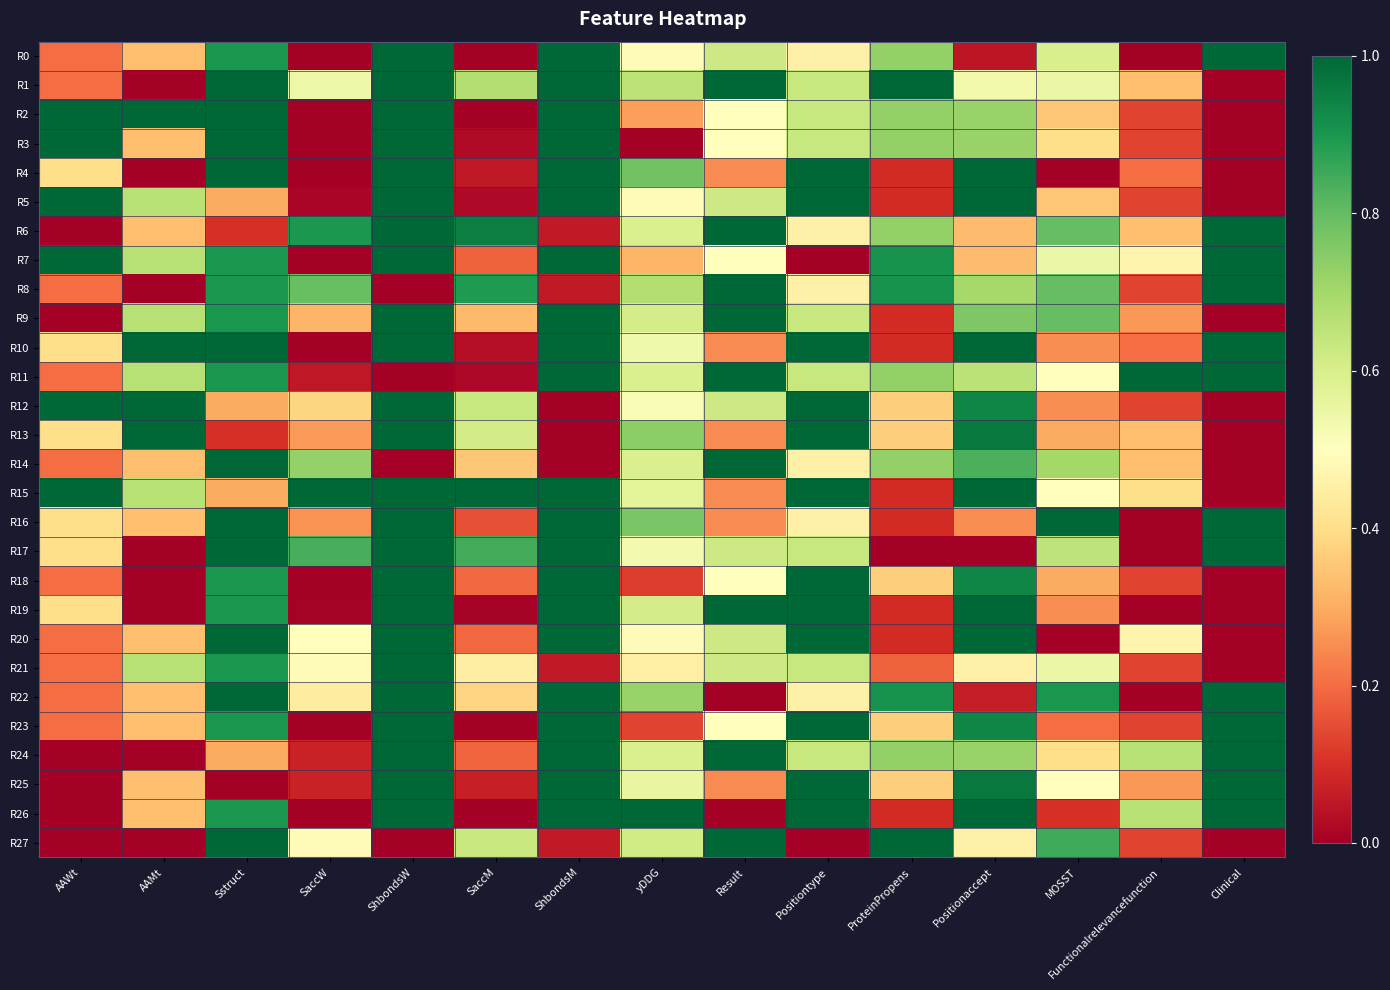

Reading left to right, extract all data points from this chart.

R0: AAWt=0.2	AAMt=0.3	Sstruct=0.9	SaccW=0.0	ShbondsW=1.0	SaccM=0.0	ShbondsM=1.0	yDDG=0.5	Result=0.6	Positiontype=0.5	ProteinPropens=0.7	Positionaccept=0.1	MOSST=0.6	Functionalrelevancefunction=0.0	Clinical=1.0
R1: AAWt=0.2	AAMt=0.0	Sstruct=1.0	SaccW=0.5	ShbondsW=1.0	SaccM=0.7	ShbondsM=1.0	yDDG=0.7	Result=1.0	Positiontype=0.6	ProteinPropens=1.0	Positionaccept=0.5	MOSST=0.6	Functionalrelevancefunction=0.3	Clinical=0.0
R2: AAWt=1.0	AAMt=1.0	Sstruct=1.0	SaccW=0.0	ShbondsW=1.0	SaccM=0.0	ShbondsM=1.0	yDDG=0.3	Result=0.5	Positiontype=0.6	ProteinPropens=0.7	Positionaccept=0.7	MOSST=0.4	Functionalrelevancefunction=0.1	Clinical=0.0
R3: AAWt=1.0	AAMt=0.3	Sstruct=1.0	SaccW=0.0	ShbondsW=1.0	SaccM=0.0	ShbondsM=1.0	yDDG=0.0	Result=0.5	Positiontype=0.6	ProteinPropens=0.7	Positionaccept=0.7	MOSST=0.4	Functionalrelevancefunction=0.1	Clinical=0.0
R4: AAWt=0.4	AAMt=0.0	Sstruct=1.0	SaccW=0.0	ShbondsW=1.0	SaccM=0.1	ShbondsM=1.0	yDDG=0.8	Result=0.2	Positiontype=1.0	ProteinPropens=0.1	Positionaccept=1.0	MOSST=0.0	Functionalrelevancefunction=0.2	Clinical=0.0
R5: AAWt=1.0	AAMt=0.7	Sstruct=0.3	SaccW=0.0	ShbondsW=1.0	SaccM=0.0	ShbondsM=1.0	yDDG=0.5	Result=0.6	Positiontype=1.0	ProteinPropens=0.1	Positionaccept=1.0	MOSST=0.4	Functionalrelevancefunction=0.1	Clinical=0.0
R6: AAWt=0.0	AAMt=0.3	Sstruct=0.1	SaccW=0.9	ShbondsW=1.0	SaccM=1.0	ShbondsM=0.1	yDDG=0.6	Result=1.0	Positiontype=0.5	ProteinPropens=0.7	Positionaccept=0.3	MOSST=0.8	Functionalrelevancefunction=0.3	Clinical=1.0
R7: AAWt=1.0	AAMt=0.7	Sstruct=0.9	SaccW=0.0	ShbondsW=1.0	SaccM=0.2	ShbondsM=1.0	yDDG=0.3	Result=0.5	Positiontype=0.0	ProteinPropens=0.9	Positionaccept=0.3	MOSST=0.6	Functionalrelevancefunction=0.5	Clinical=1.0
R8: AAWt=0.2	AAMt=0.0	Sstruct=0.9	SaccW=0.8	ShbondsW=0.0	SaccM=0.9	ShbondsM=0.1	yDDG=0.7	Result=1.0	Positiontype=0.5	ProteinPropens=0.9	Positionaccept=0.7	MOSST=0.8	Functionalrelevancefunction=0.1	Clinical=1.0
R9: AAWt=0.0	AAMt=0.7	Sstruct=0.9	SaccW=0.3	ShbondsW=1.0	SaccM=0.3	ShbondsM=1.0	yDDG=0.6	Result=1.0	Positiontype=0.6	ProteinPropens=0.1	Positionaccept=0.8	MOSST=0.8	Functionalrelevancefunction=0.3	Clinical=0.0
R10: AAWt=0.4	AAMt=1.0	Sstruct=1.0	SaccW=0.0	ShbondsW=1.0	SaccM=0.0	ShbondsM=1.0	yDDG=0.5	Result=0.2	Positiontype=1.0	ProteinPropens=0.1	Positionaccept=1.0	MOSST=0.2	Functionalrelevancefunction=0.2	Clinical=1.0
R11: AAWt=0.2	AAMt=0.7	Sstruct=0.9	SaccW=0.1	ShbondsW=0.0	SaccM=0.0	ShbondsM=1.0	yDDG=0.6	Result=1.0	Positiontype=0.6	ProteinPropens=0.7	Positionaccept=0.7	MOSST=0.5	Functionalrelevancefunction=1.0	Clinical=1.0
R12: AAWt=1.0	AAMt=1.0	Sstruct=0.3	SaccW=0.4	ShbondsW=1.0	SaccM=0.6	ShbondsM=0.0	yDDG=0.5	Result=0.6	Positiontype=1.0	ProteinPropens=0.4	Positionaccept=0.9	MOSST=0.2	Functionalrelevancefunction=0.1	Clinical=0.0
R13: AAWt=0.4	AAMt=1.0	Sstruct=0.1	SaccW=0.3	ShbondsW=1.0	SaccM=0.6	ShbondsM=0.0	yDDG=0.7	Result=0.2	Positiontype=1.0	ProteinPropens=0.4	Positionaccept=1.0	MOSST=0.3	Functionalrelevancefunction=0.3	Clinical=0.0
R14: AAWt=0.2	AAMt=0.3	Sstruct=1.0	SaccW=0.7	ShbondsW=0.0	SaccM=0.4	ShbondsM=0.0	yDDG=0.6	Result=1.0	Positiontype=0.5	ProteinPropens=0.7	Positionaccept=0.8	MOSST=0.7	Functionalrelevancefunction=0.3	Clinical=0.0
R15: AAWt=1.0	AAMt=0.7	Sstruct=0.3	SaccW=1.0	ShbondsW=1.0	SaccM=1.0	ShbondsM=1.0	yDDG=0.6	Result=0.2	Positiontype=1.0	ProteinPropens=0.1	Positionaccept=1.0	MOSST=0.5	Functionalrelevancefunction=0.4	Clinical=0.0
R16: AAWt=0.4	AAMt=0.3	Sstruct=1.0	SaccW=0.3	ShbondsW=1.0	SaccM=0.2	ShbondsM=1.0	yDDG=0.8	Result=0.2	Positiontype=0.5	ProteinPropens=0.1	Positionaccept=0.3	MOSST=1.0	Functionalrelevancefunction=0.0	Clinical=1.0
R17: AAWt=0.4	AAMt=0.0	Sstruct=1.0	SaccW=0.8	ShbondsW=1.0	SaccM=0.8	ShbondsM=1.0	yDDG=0.5	Result=0.6	Positiontype=0.6	ProteinPropens=0.0	Positionaccept=0.0	MOSST=0.7	Functionalrelevancefunction=0.0	Clinical=1.0
R18: AAWt=0.2	AAMt=0.0	Sstruct=0.9	SaccW=0.0	ShbondsW=1.0	SaccM=0.2	ShbondsM=1.0	yDDG=0.1	Result=0.5	Positiontype=1.0	ProteinPropens=0.4	Positionaccept=0.9	MOSST=0.3	Functionalrelevancefunction=0.1	Clinical=0.0
R19: AAWt=0.4	AAMt=0.0	Sstruct=0.9	SaccW=0.0	ShbondsW=1.0	SaccM=0.0	ShbondsM=1.0	yDDG=0.6	Result=1.0	Positiontype=1.0	ProteinPropens=0.1	Positionaccept=1.0	MOSST=0.2	Functionalrelevancefunction=0.0	Clinical=0.0
R20: AAWt=0.2	AAMt=0.3	Sstruct=1.0	SaccW=0.5	ShbondsW=1.0	SaccM=0.2	ShbondsM=1.0	yDDG=0.5	Result=0.6	Positiontype=1.0	ProteinPropens=0.1	Positionaccept=1.0	MOSST=0.0	Functionalrelevancefunction=0.5	Clinical=0.0
R21: AAWt=0.2	AAMt=0.7	Sstruct=0.9	SaccW=0.5	ShbondsW=1.0	SaccM=0.4	ShbondsM=0.1	yDDG=0.5	Result=0.6	Positiontype=0.6	ProteinPropens=0.2	Positionaccept=0.5	MOSST=0.6	Functionalrelevancefunction=0.1	Clinical=0.0
R22: AAWt=0.2	AAMt=0.3	Sstruct=1.0	SaccW=0.4	ShbondsW=1.0	SaccM=0.4	ShbondsM=1.0	yDDG=0.7	Result=0.0	Positiontype=0.5	ProteinPropens=0.9	Positionaccept=0.1	MOSST=0.9	Functionalrelevancefunction=0.0	Clinical=1.0
R23: AAWt=0.2	AAMt=0.3	Sstruct=0.9	SaccW=0.0	ShbondsW=1.0	SaccM=0.0	ShbondsM=1.0	yDDG=0.1	Result=0.5	Positiontype=1.0	ProteinPropens=0.4	Positionaccept=0.9	MOSST=0.2	Functionalrelevancefunction=0.1	Clinical=1.0
R24: AAWt=0.0	AAMt=0.0	Sstruct=0.3	SaccW=0.1	ShbondsW=1.0	SaccM=0.2	ShbondsM=1.0	yDDG=0.6	Result=1.0	Positiontype=0.6	ProteinPropens=0.7	Positionaccept=0.7	MOSST=0.4	Functionalrelevancefunction=0.7	Clinical=1.0
R25: AAWt=0.0	AAMt=0.3	Sstruct=0.0	SaccW=0.1	ShbondsW=1.0	SaccM=0.1	ShbondsM=1.0	yDDG=0.6	Result=0.2	Positiontype=1.0	ProteinPropens=0.4	Positionaccept=1.0	MOSST=0.5	Functionalrelevancefunction=0.3	Clinical=1.0
R26: AAWt=0.0	AAMt=0.3	Sstruct=0.9	SaccW=0.0	ShbondsW=1.0	SaccM=0.0	ShbondsM=1.0	yDDG=1.0	Result=0.0	Positiontype=1.0	ProteinPropens=0.1	Positionaccept=1.0	MOSST=0.1	Functionalrelevancefunction=0.7	Clinical=1.0
R27: AAWt=0.0	AAMt=0.0	Sstruct=1.0	SaccW=0.5	ShbondsW=0.0	SaccM=0.6	ShbondsM=0.1	yDDG=0.6	Result=1.0	Positiontype=0.0	ProteinPropens=1.0	Positionaccept=0.5	MOSST=0.9	Functionalrelevancefunction=0.1	Clinical=0.0